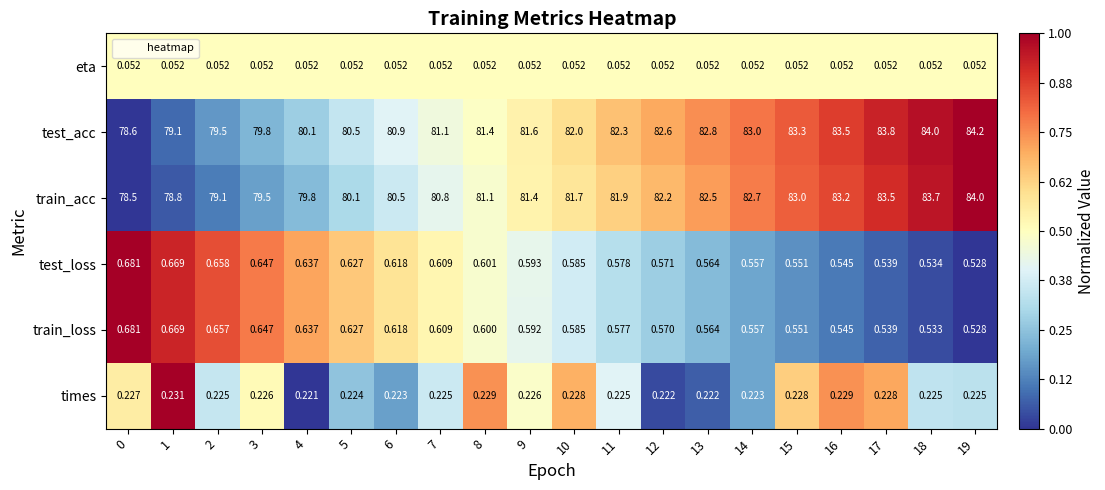

Rank the series at 8 from lowest to highest value.

eta, times, train_loss, test_loss, train_acc, test_acc